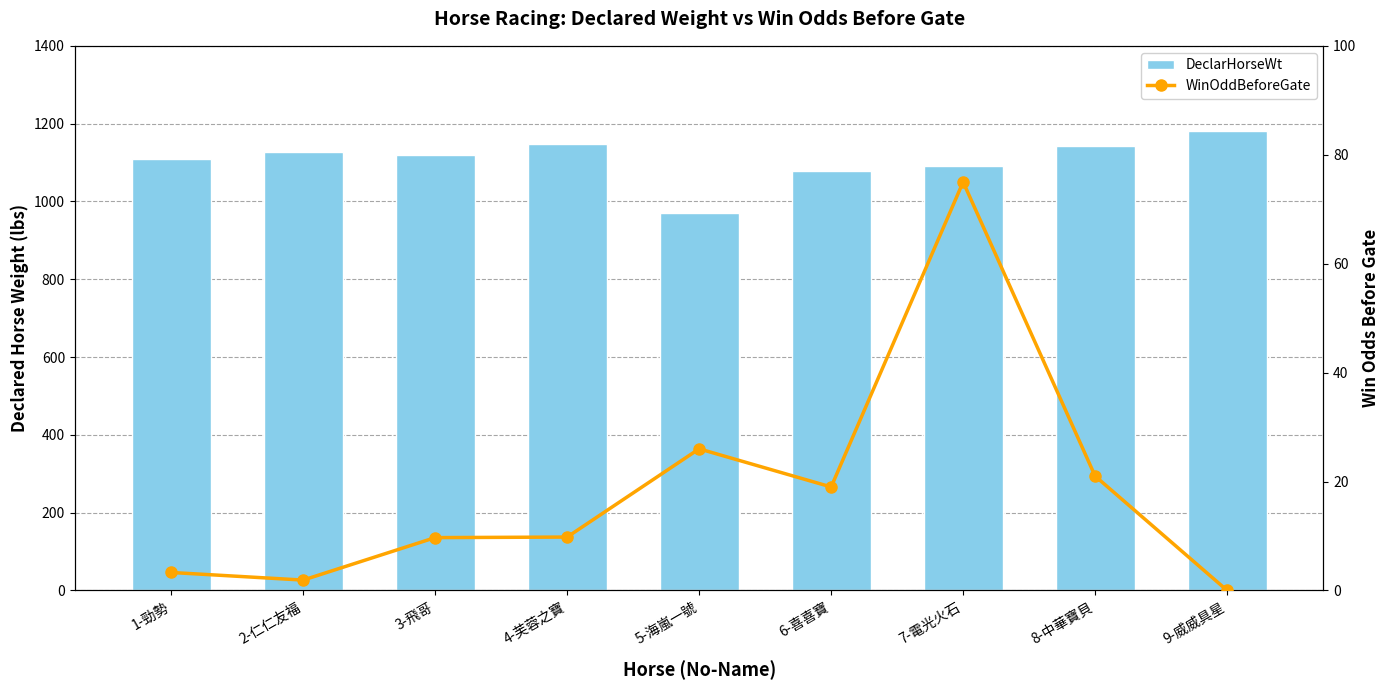

What are all the series names shown in the legend?

DeclarHorseWt, WinOddBeforeGate